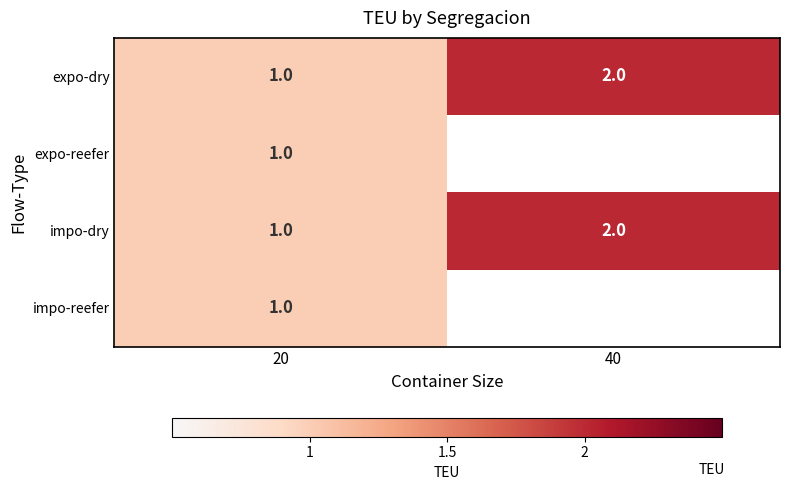

What is the total value across all series at 20?

4